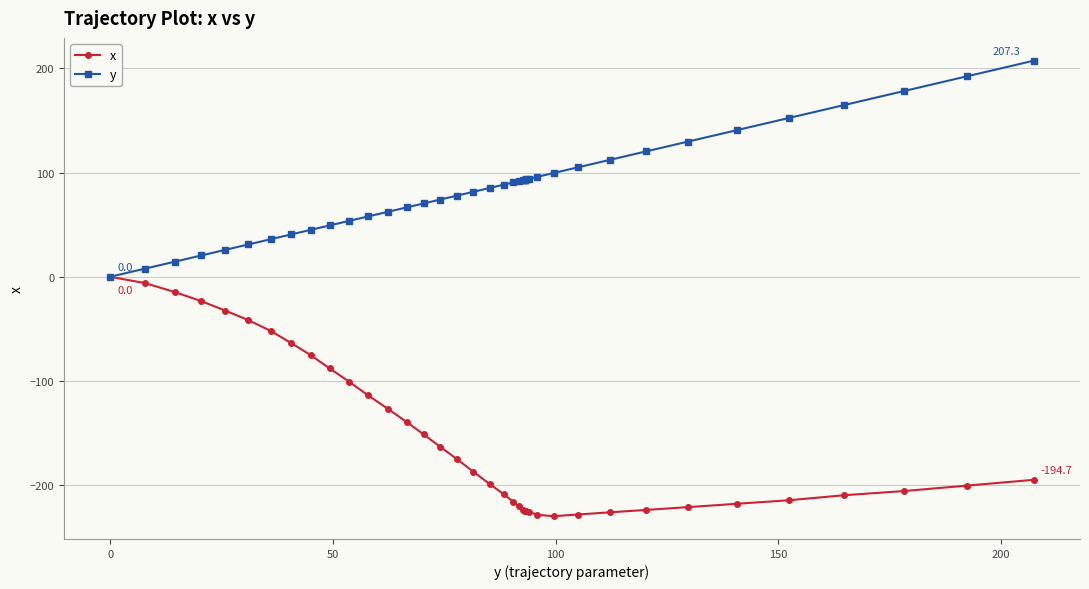

True or false: y and x intersect in this chart.

False